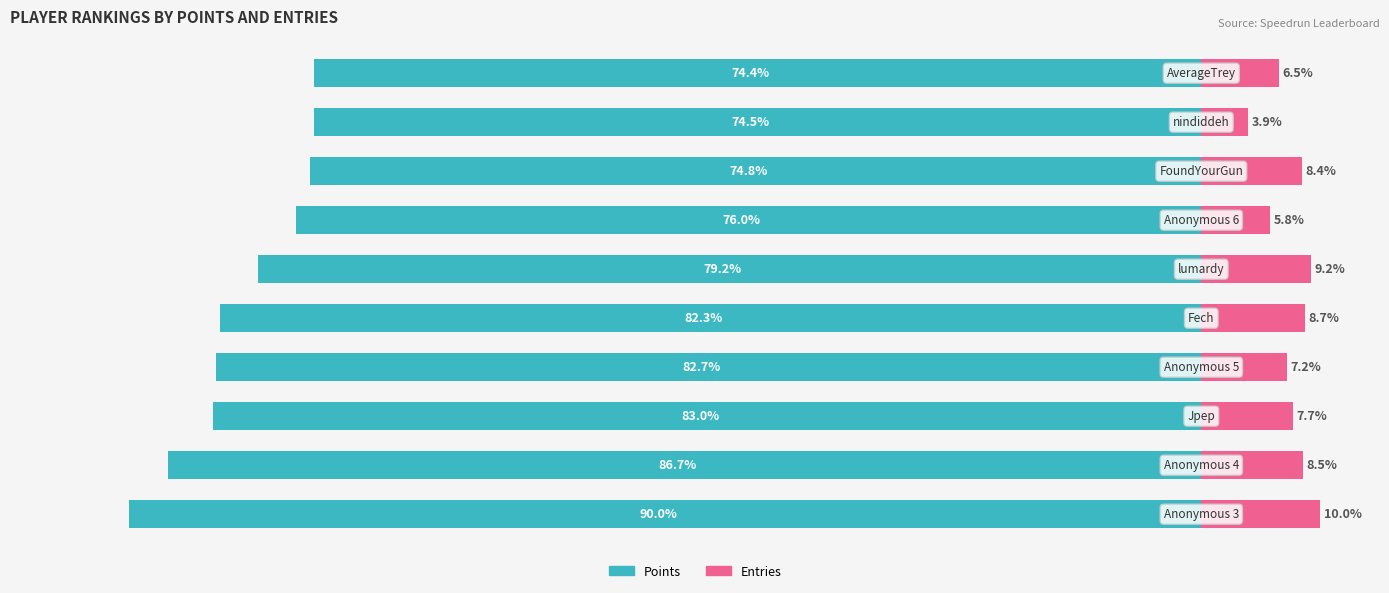

Between 9 and 5, which is larger?

9